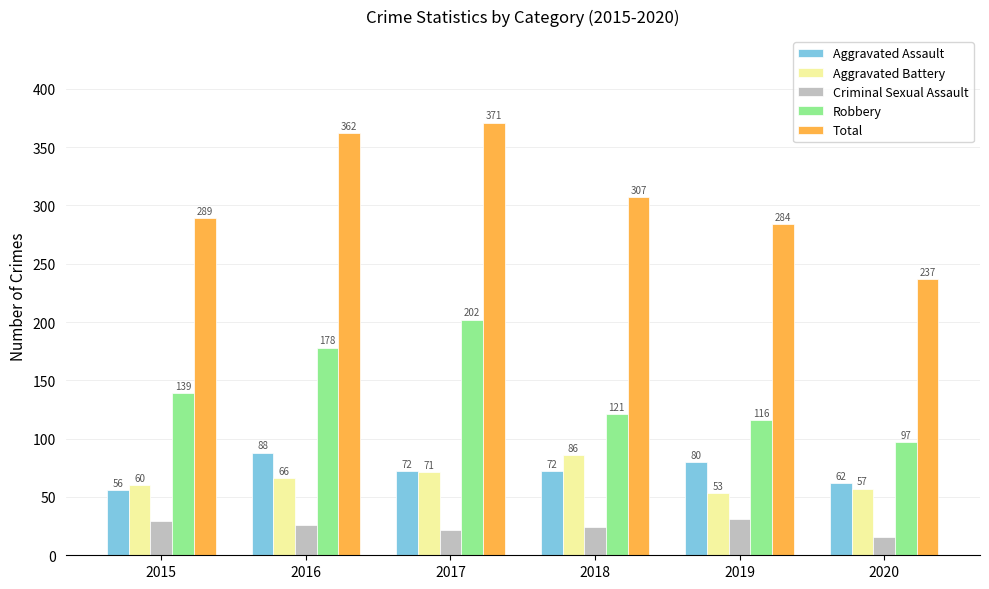

True or false: Criminal Sexual Assault has a value of 26 at 2016.

True